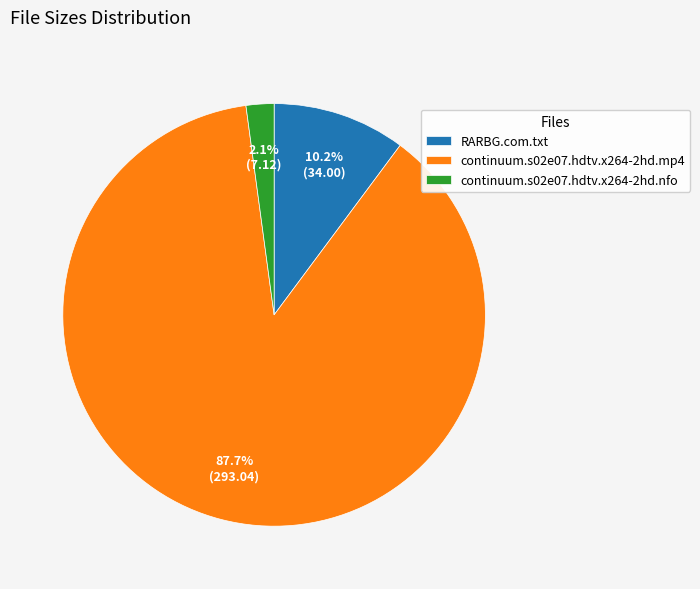

How many segments does this pie chart have?

3